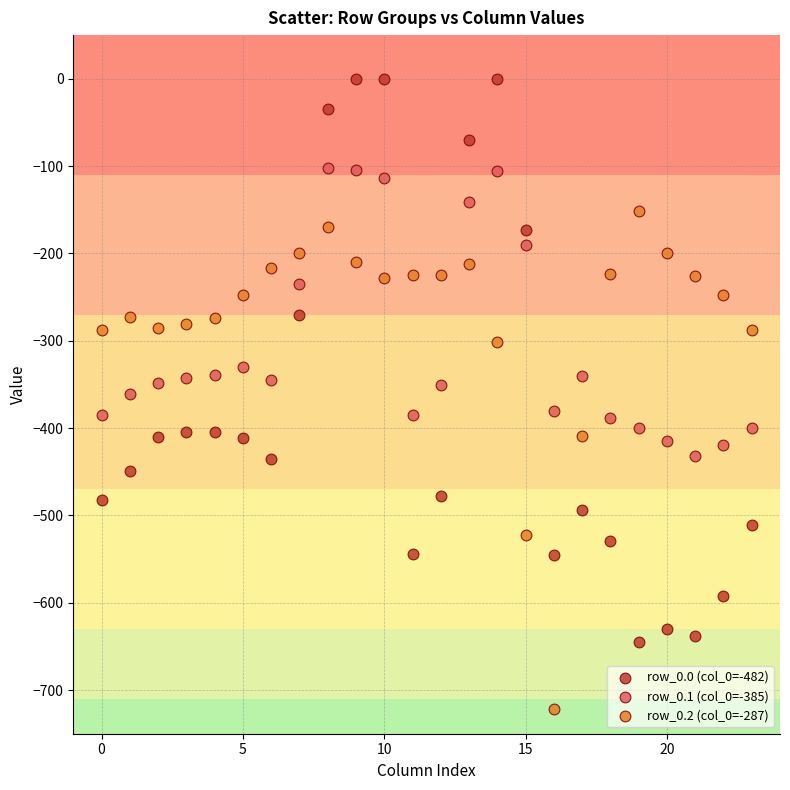

Which series contains the highest Y value?

row_0.0 (col_0=-482)